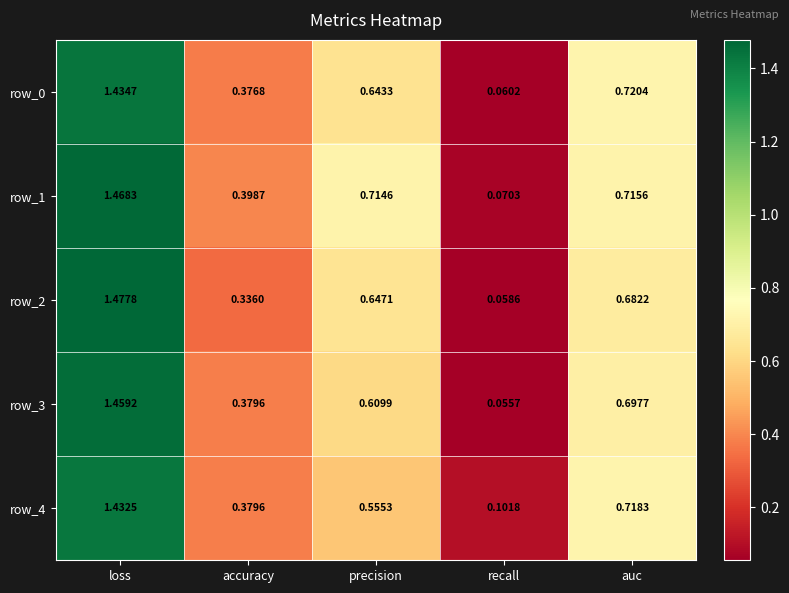

At which label is row_2 closest to 0?

recall